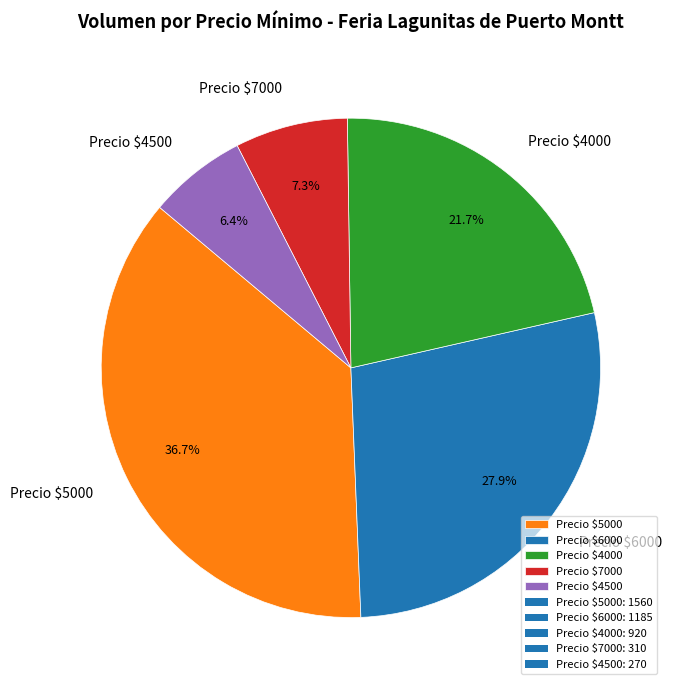

How many slices are in this pie chart?

5